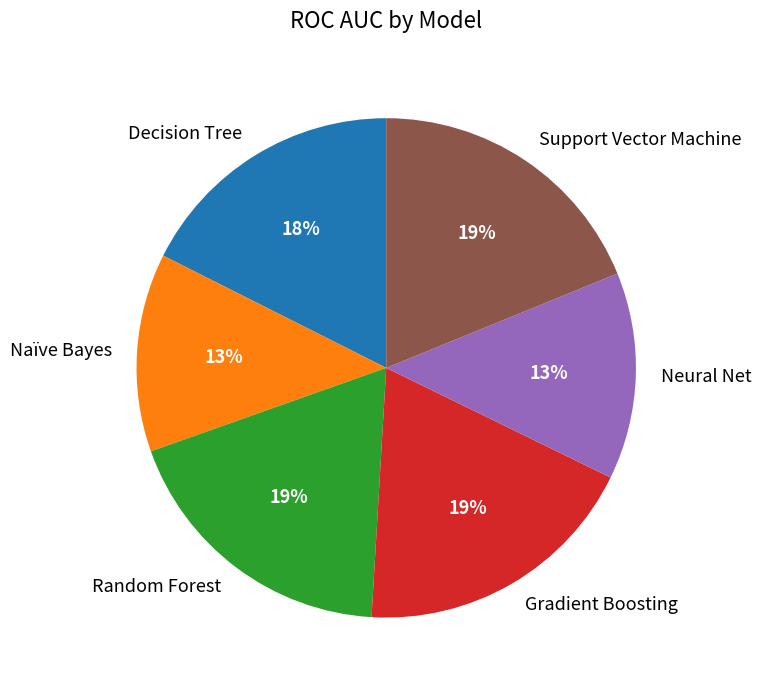

Is it true that Naïve Bayes is 23% of the pie?

False